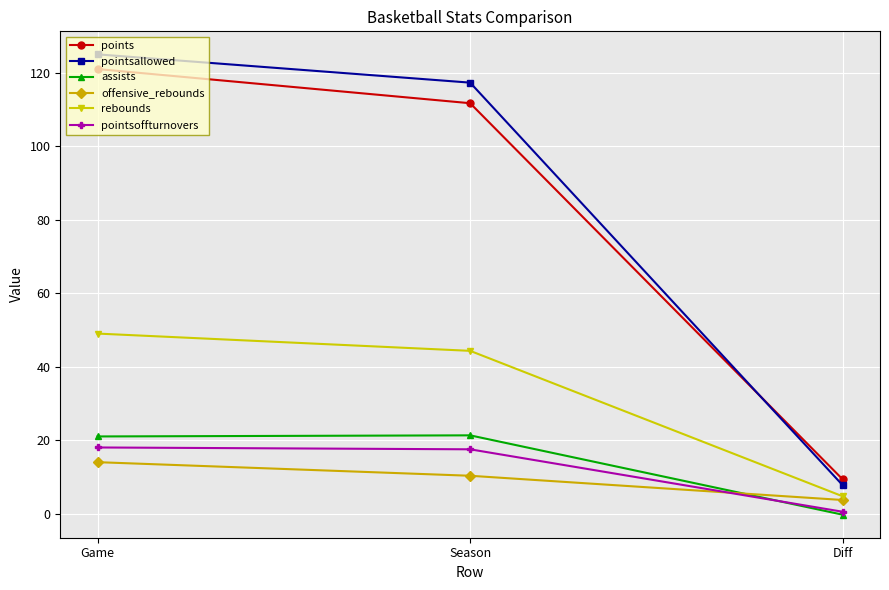

Which series has the widest spread of values?

pointsallowed